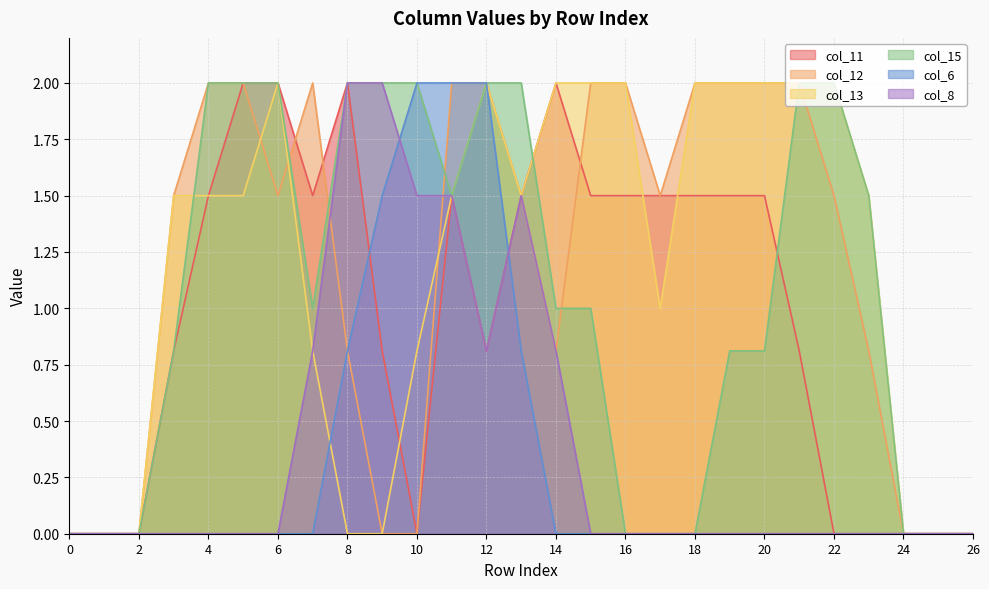

True or false: col_15 has more than 0 interior local peaks.

False